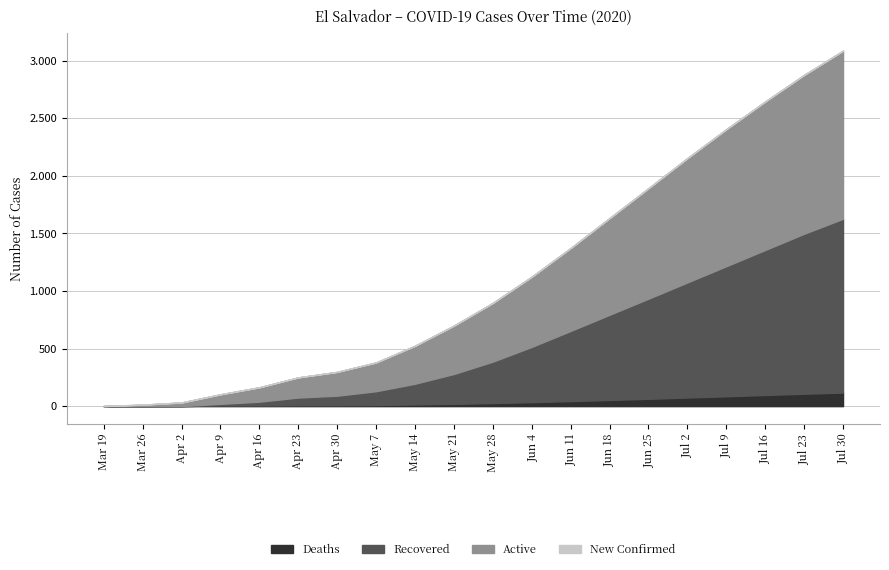

In New_Confirmed, how many points are higher than both neighbors (excluding endpoints)?

3